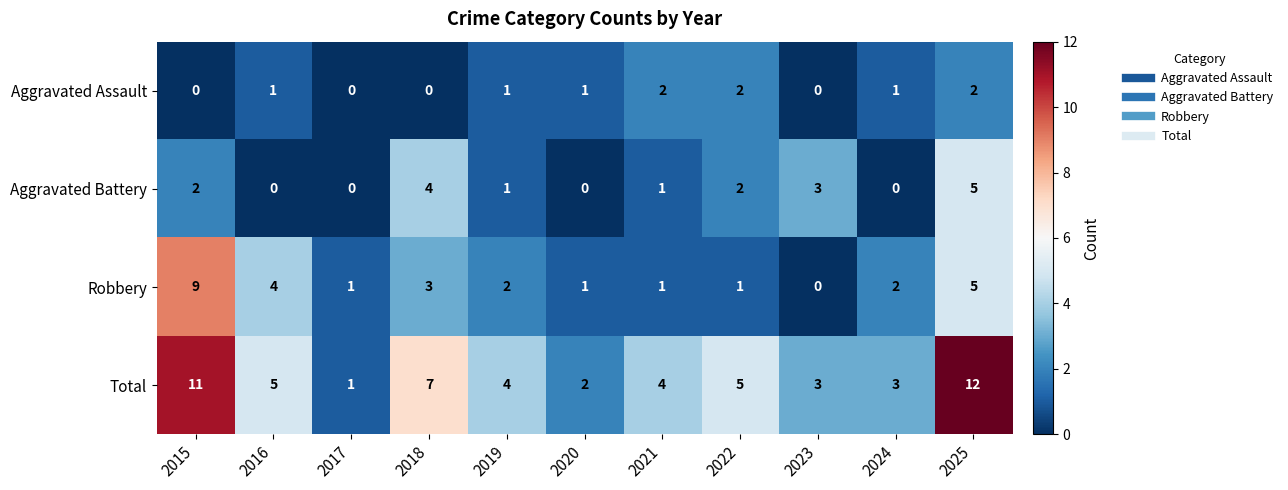

What is the average value of the Robbery series?

3